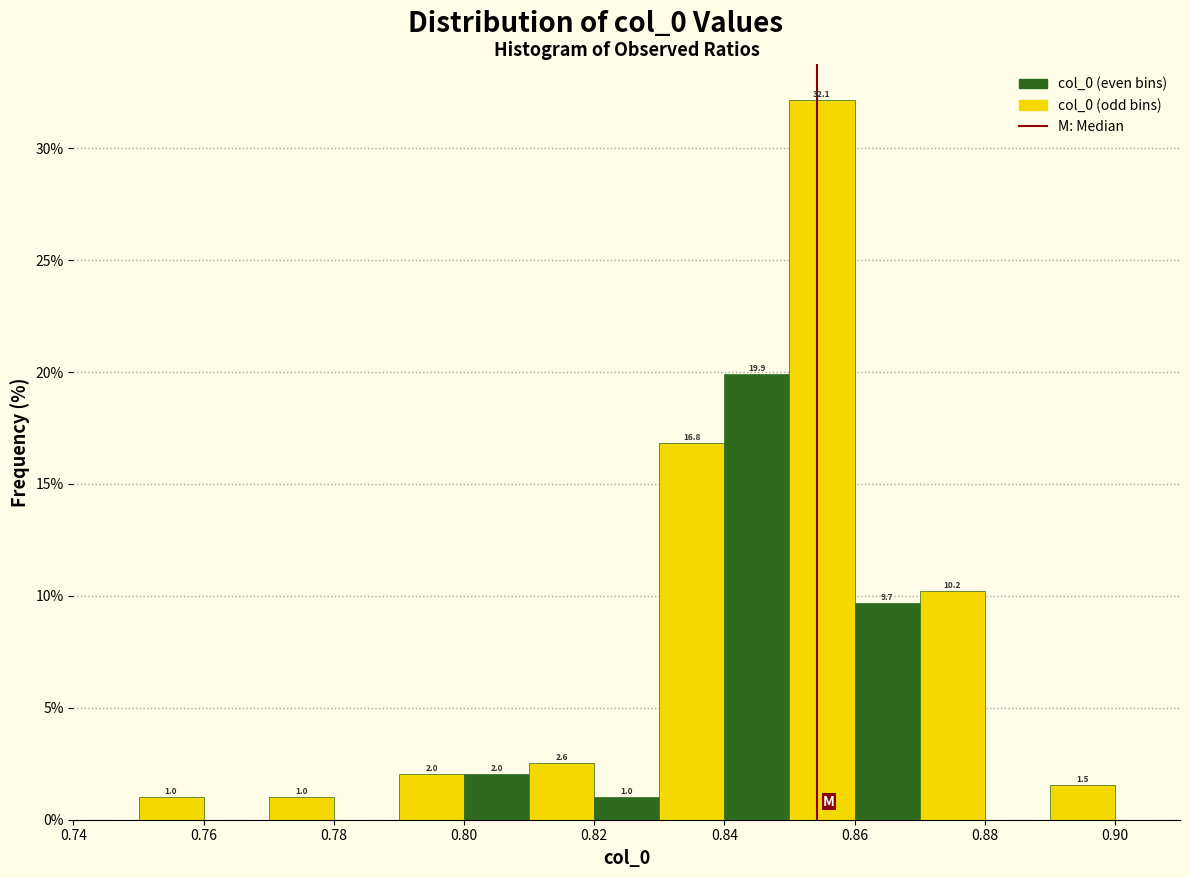

Which range on the x-axis has the tallest bar?

0.85 to 0.86